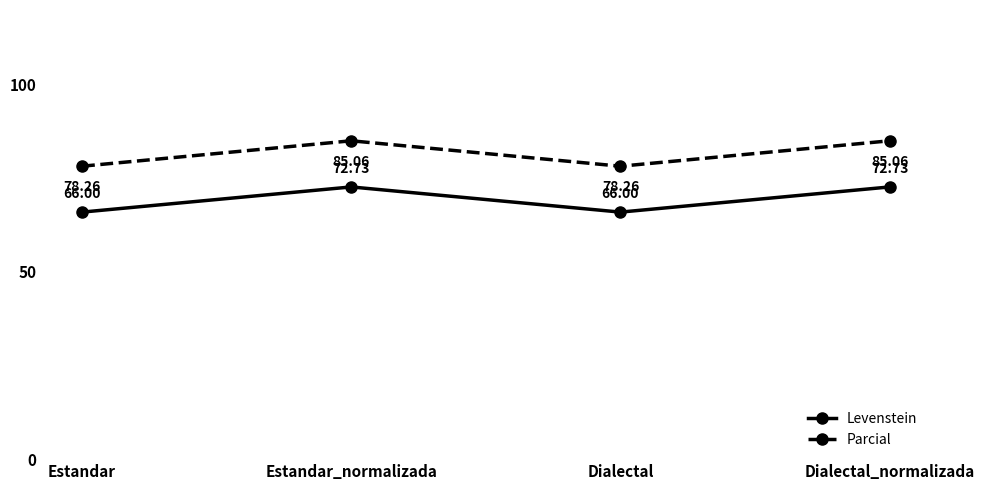

At Estandar_normalizada, list the series in order from smallest to largest.

Levenstein, Parcial